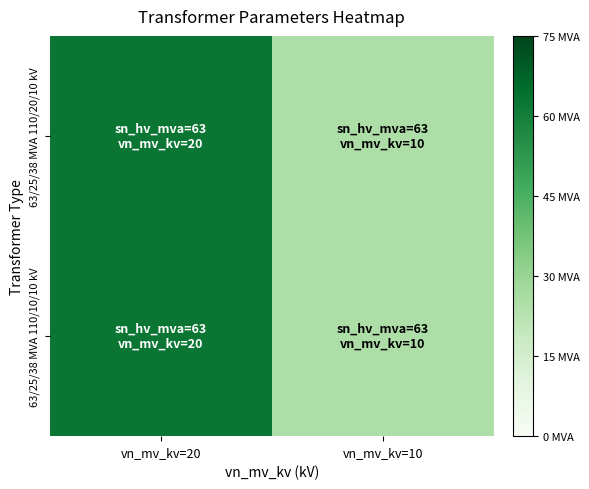

Rank the series by their maximum value, from highest to lowest.

63/25/38 MVA 110/20/10 kV, 63/25/38 MVA 110/10/10 kV